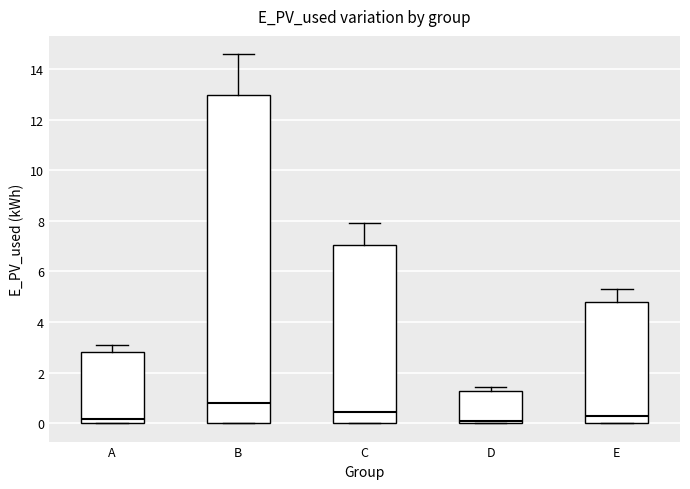

Comparing the boxes themselves (not the whiskers), which one is the tallest?

B